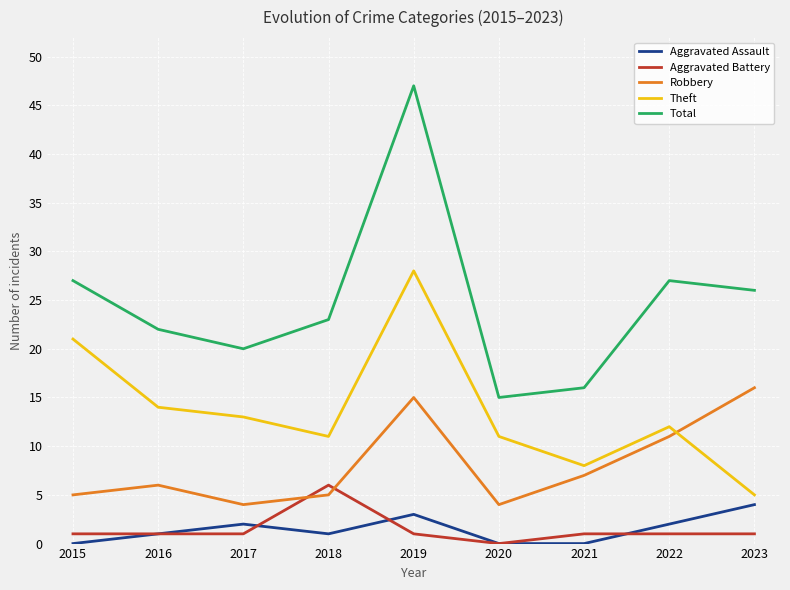

In Theft, how many points are lower than both neighbors (excluding endpoints)?

2